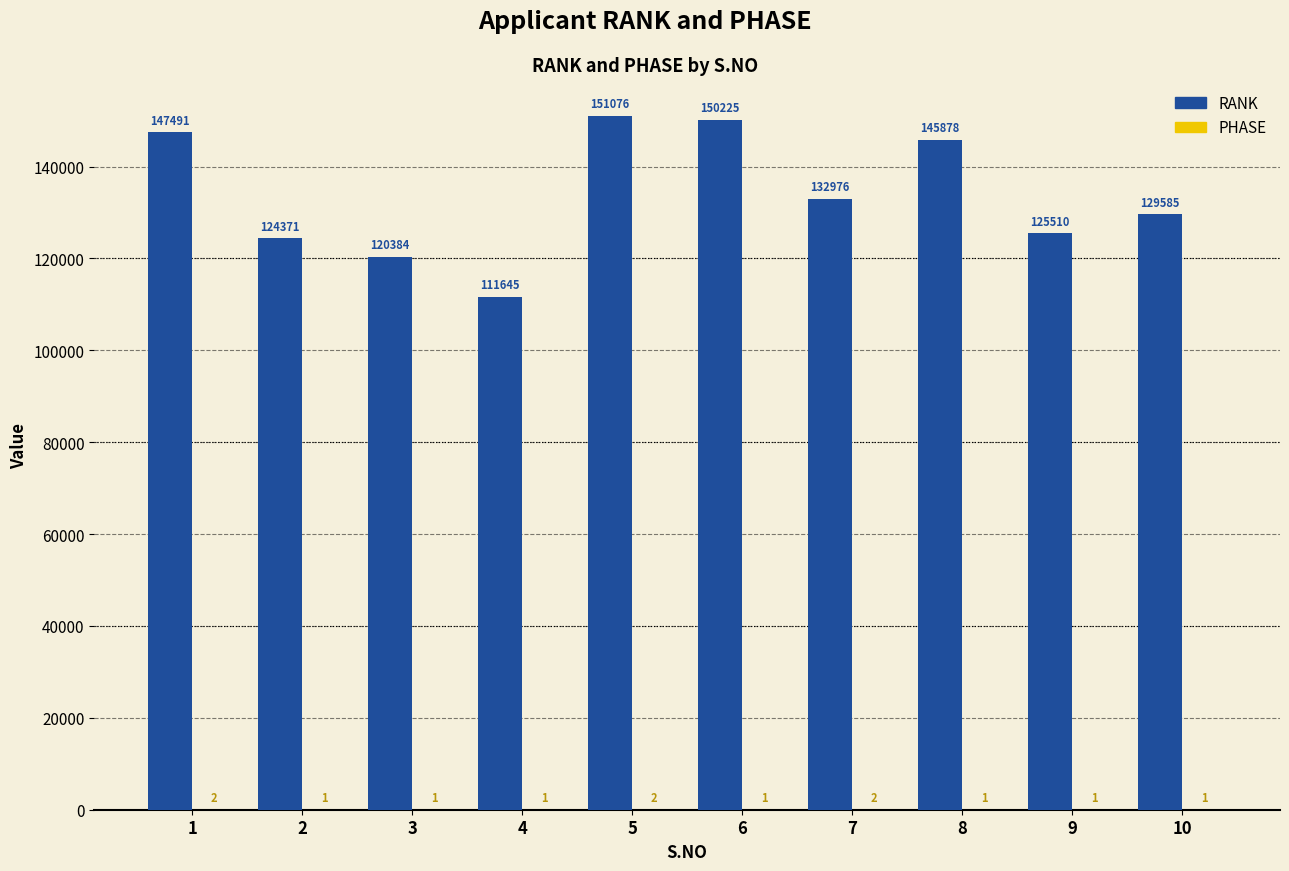

Between 5 and 7, which series saw the biggest shift?

RANK